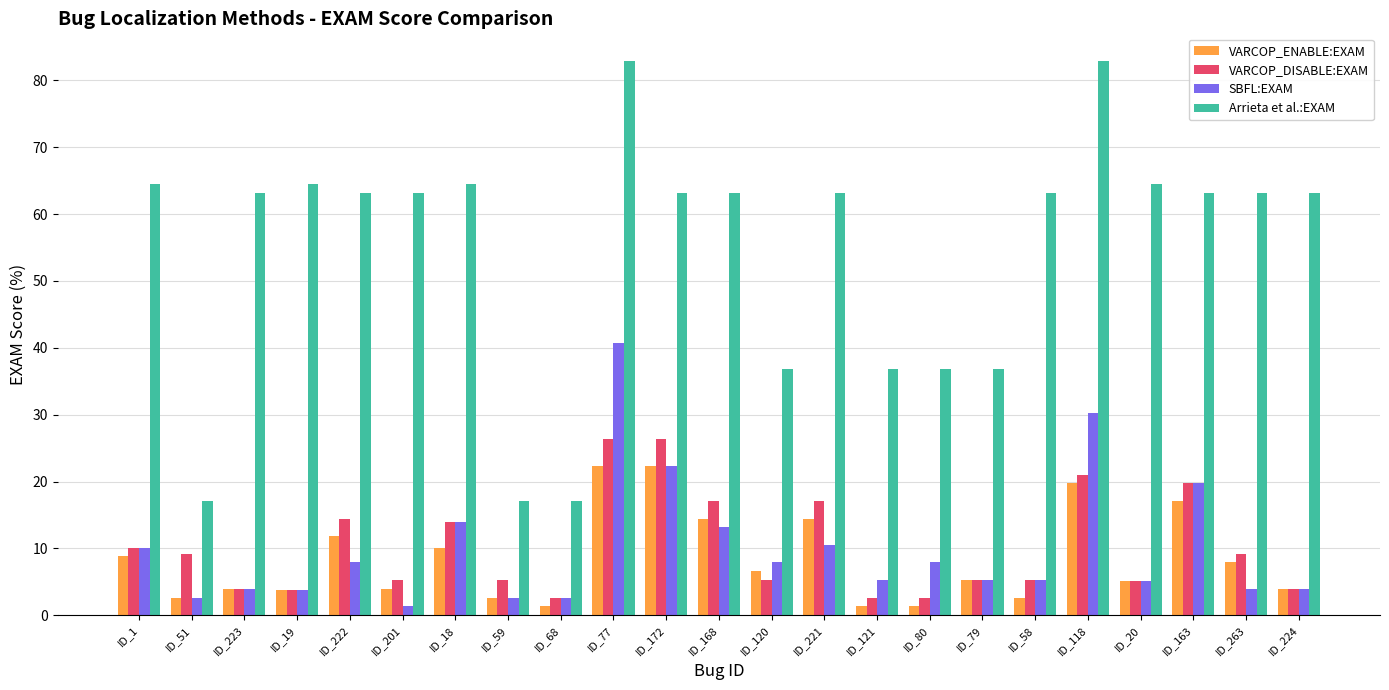

The SBFL:EXAM series shows 13.9 at ID_18. True or false?

True